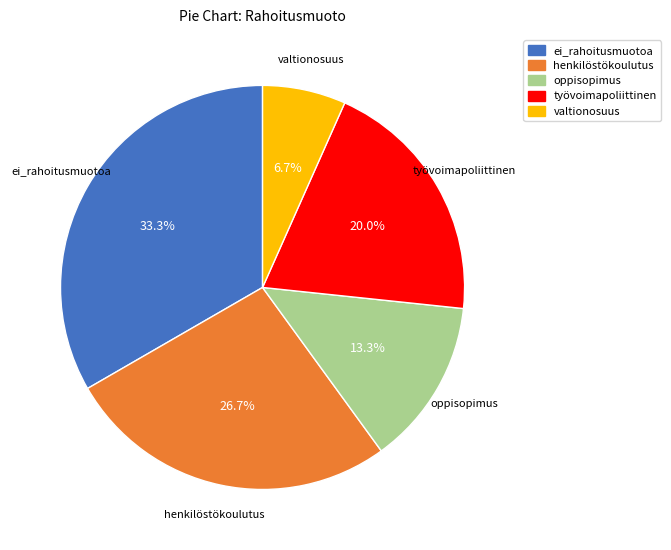

Rank the categories by value from lowest to highest.

valtionosuus, oppisopimus, työvoimapoliittinen, henkilöstökoulutus, ei_rahoitusmuotoa